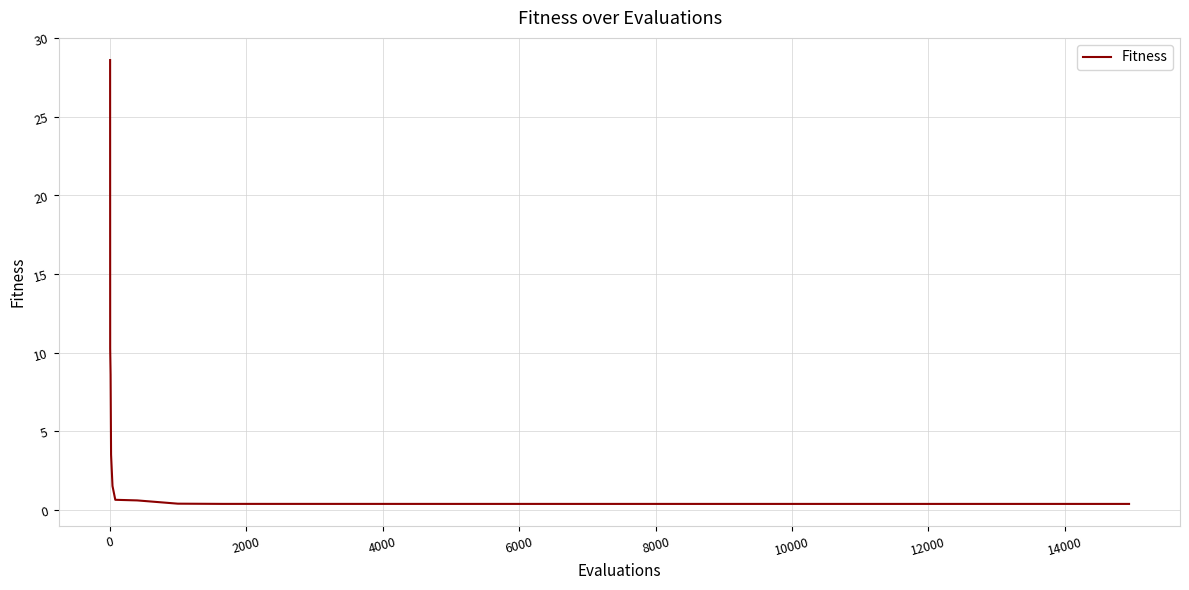

What is the difference between the maximum and minimum values?

28.2